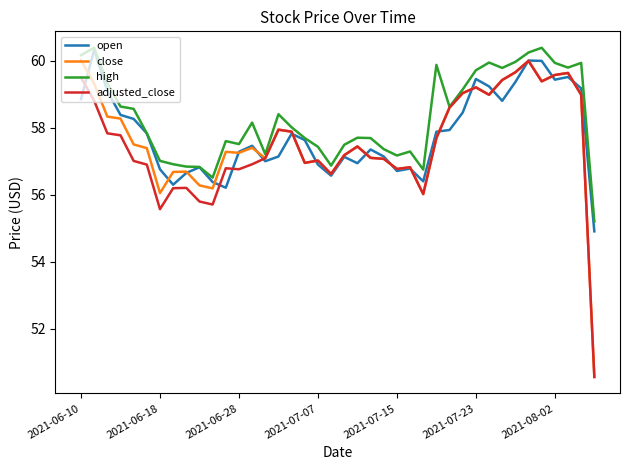

Which series has the widest spread of values?

close